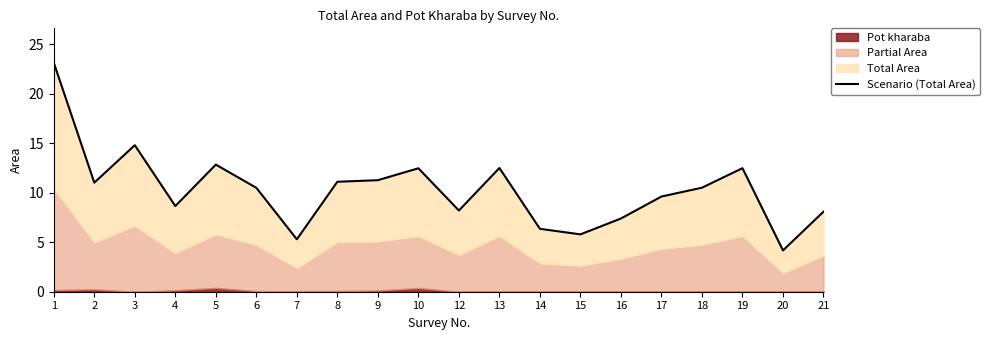

True or false: the data has more than 1 interior local peaks.

True